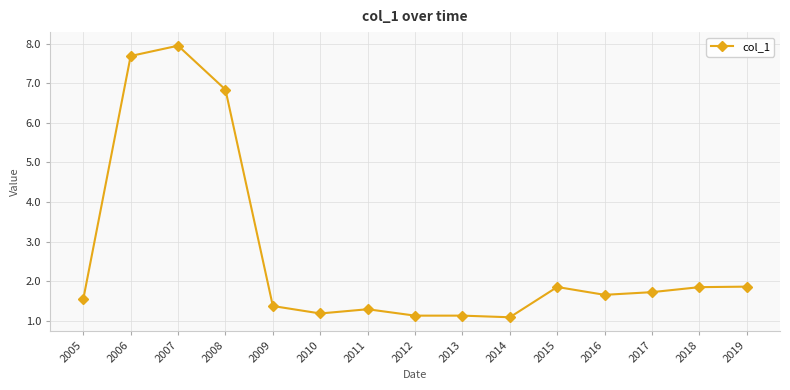

What is the difference between the maximum and second lowest values?

6.8